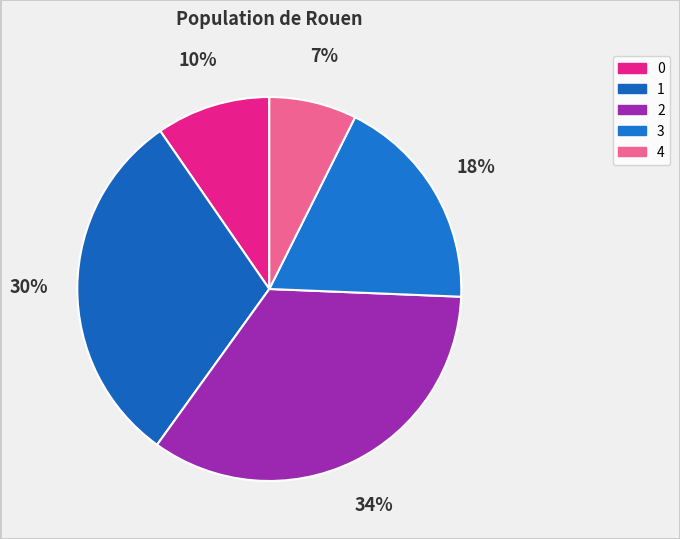

True or false: 3 accounts for 18% of the total.

True